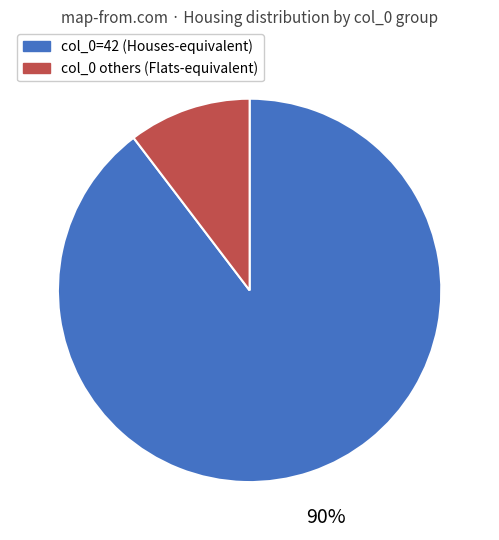

Do col_0 others (Flats-equivalent) and col_0=42 (Houses-equivalent) together represent more than half of the pie?

Yes